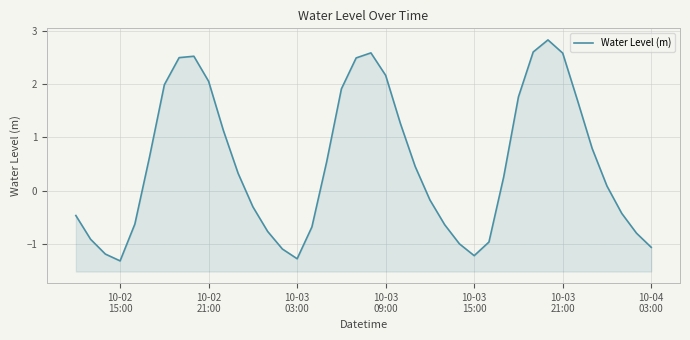

The value at 10 is 1.6. True or false?

False